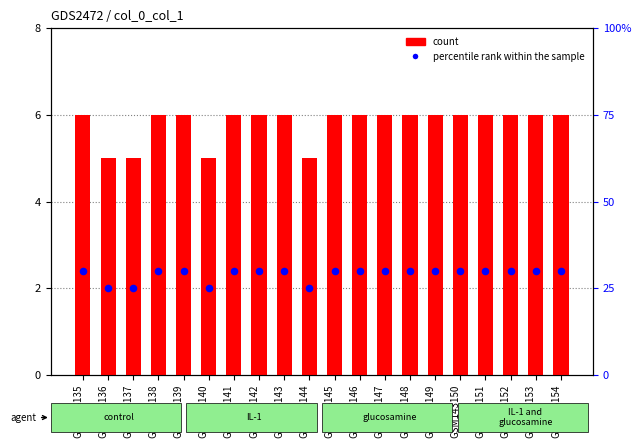

Which series has the widest spread of Y values?

count